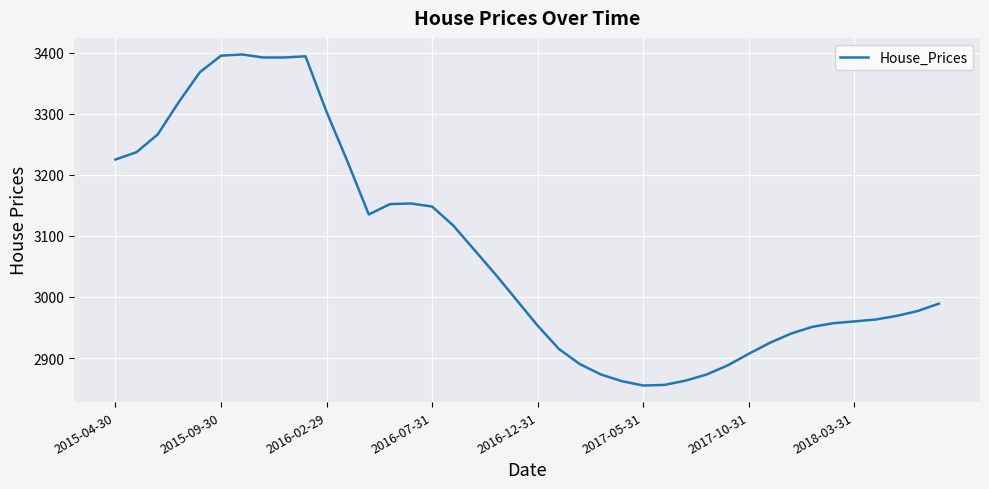

What is the maximum value shown in the chart?

3397